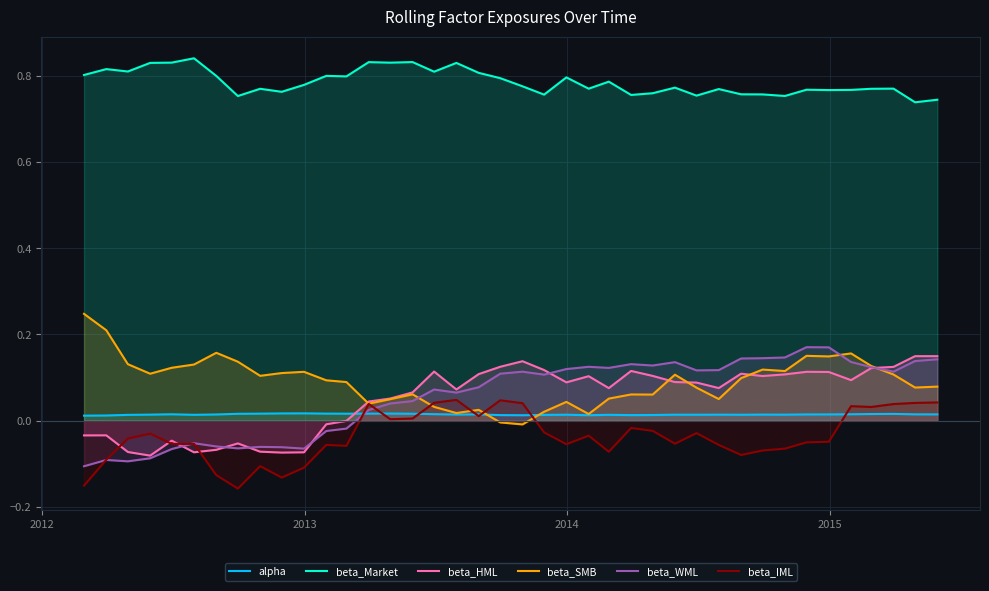

True or false: beta_HML and alpha intersect in this chart.

True